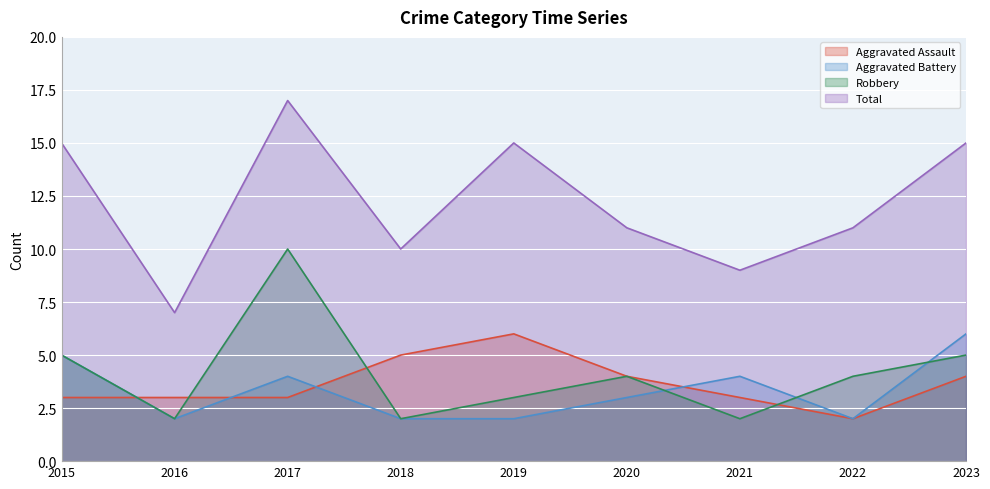

What is the sum of all Robbery values?

37